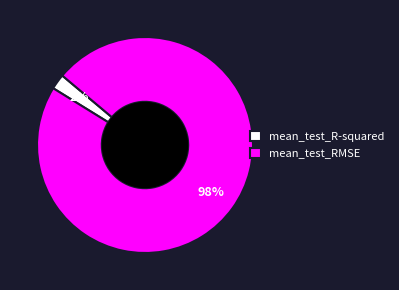

Which category has the biggest portion of the pie?

mean_test_RMSE